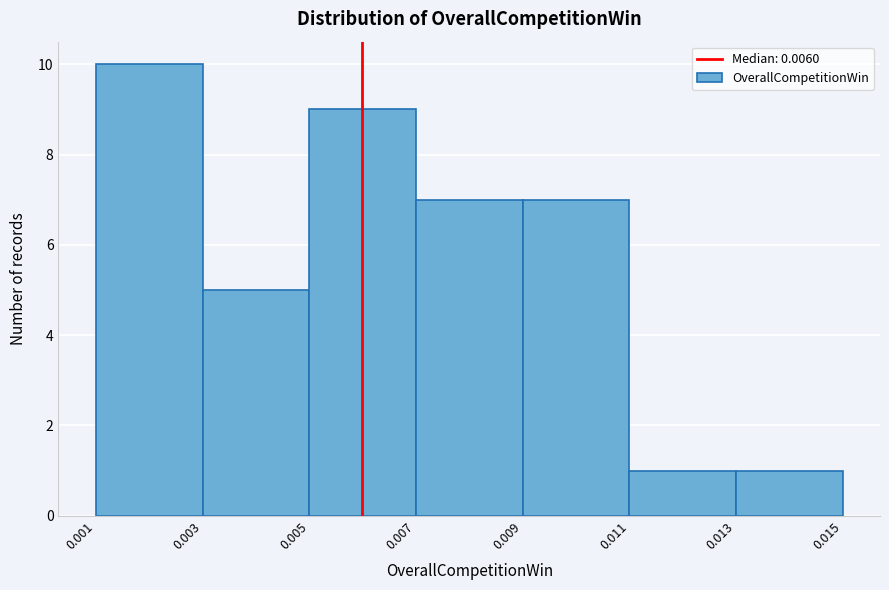

What is the height of the bar covering 0.011 to 0.013 on the x-axis? The values are not printed on the chart, so give them approximately, as read against the axis.

1